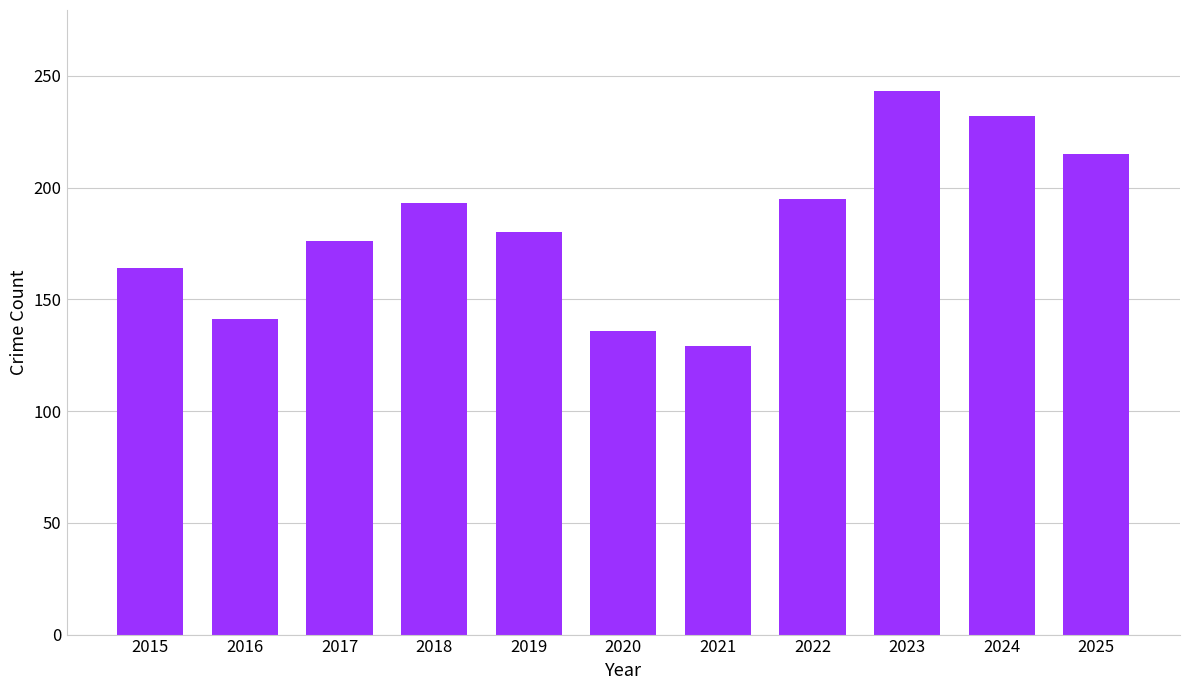

Reading right to left, extract all data points from this chart.

215	232	243	195	129	136	180	193	176	141	164